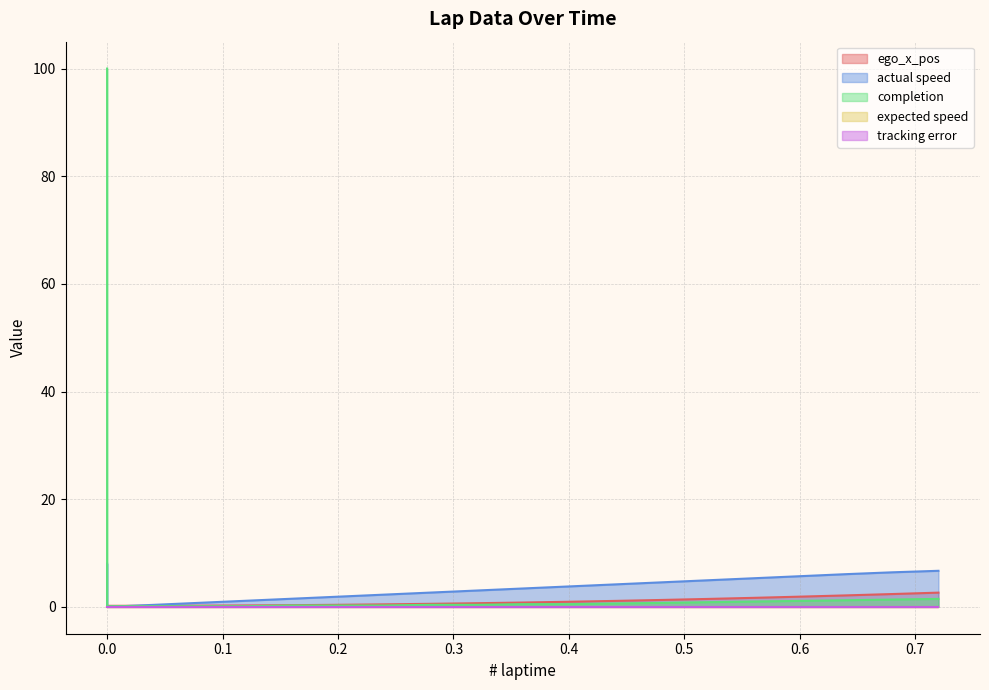

What is the difference between the maximum and minimum values in the actual speed series?

8.0